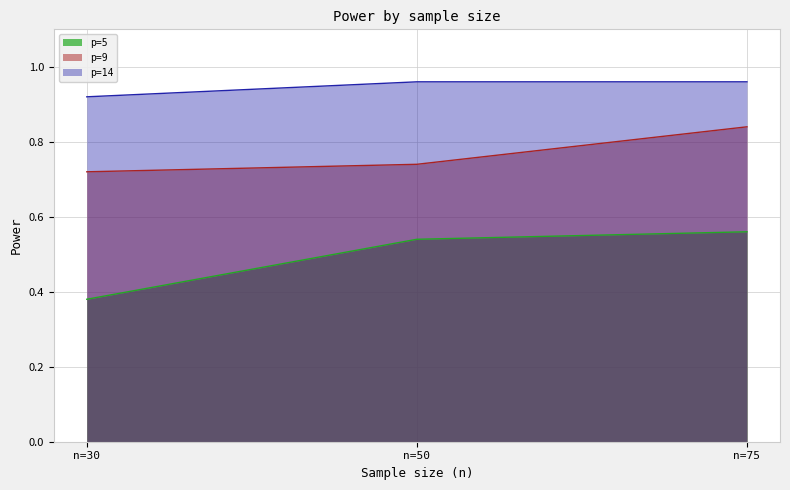

At which category does the chart reach its minimum across all series?

n=30